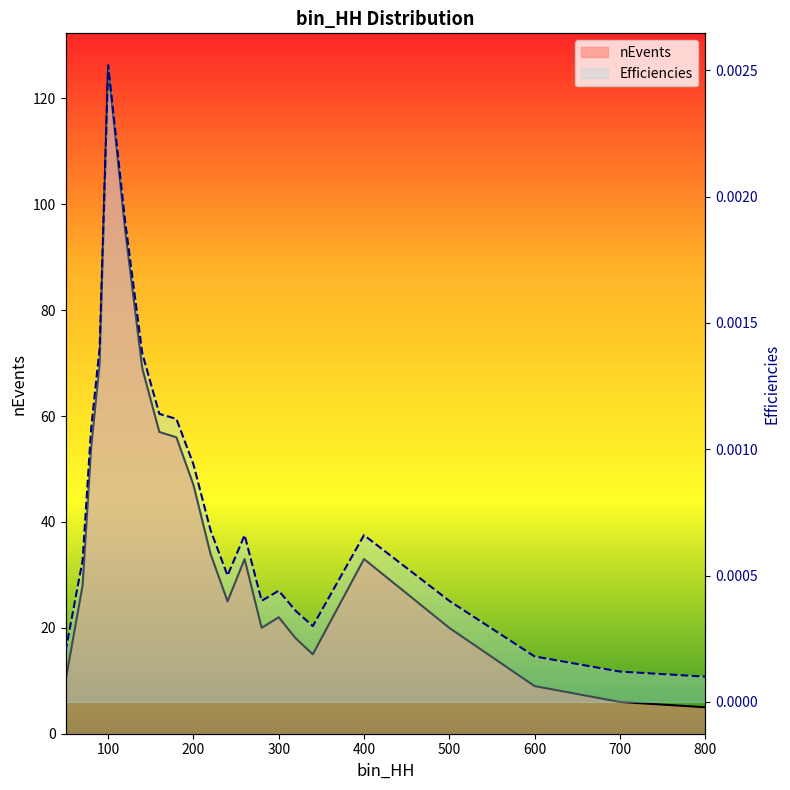

What are all the series names shown in the legend?

nEvents, Efficiencies